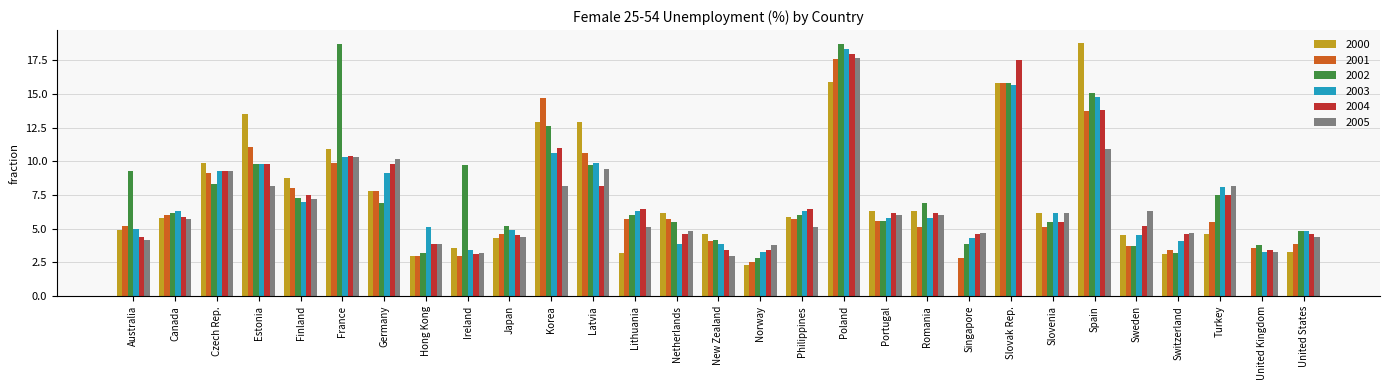

Is it true that 2003 equals 15.6 at Latvia?

False